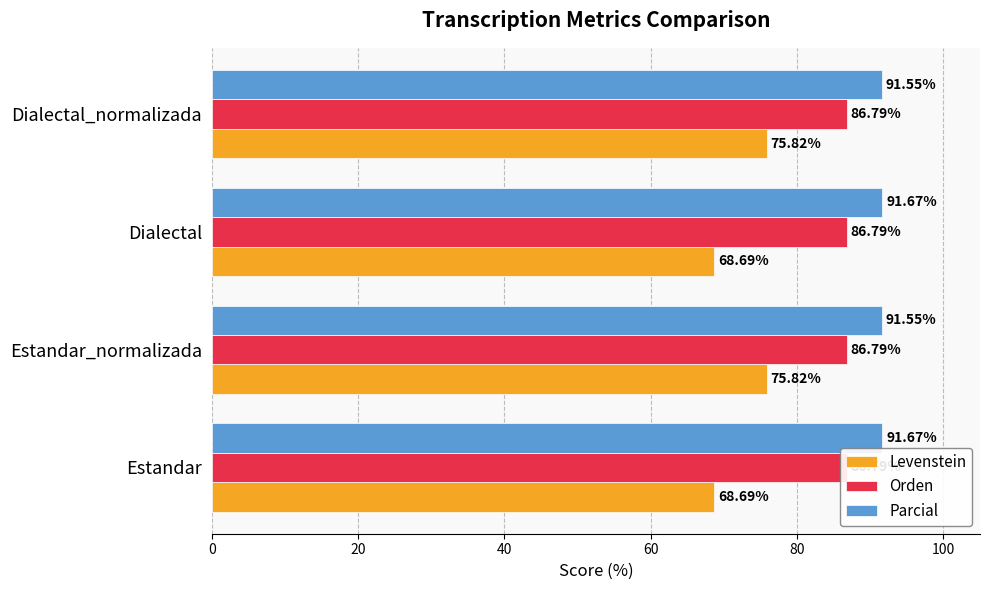

Which series changed the most between 0 and 20?

Levenstein